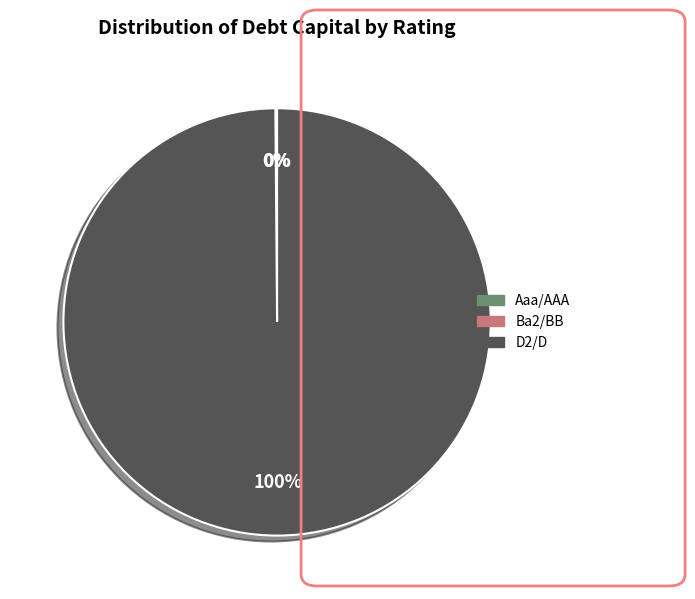

True or false: D2/D accounts for 11% of the total.

False